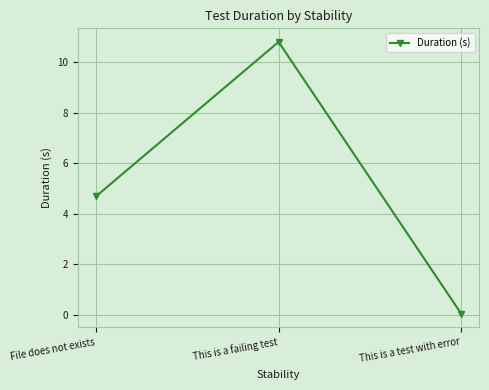

What is the change in value from File does not exists to This is a failing test?

+6.1